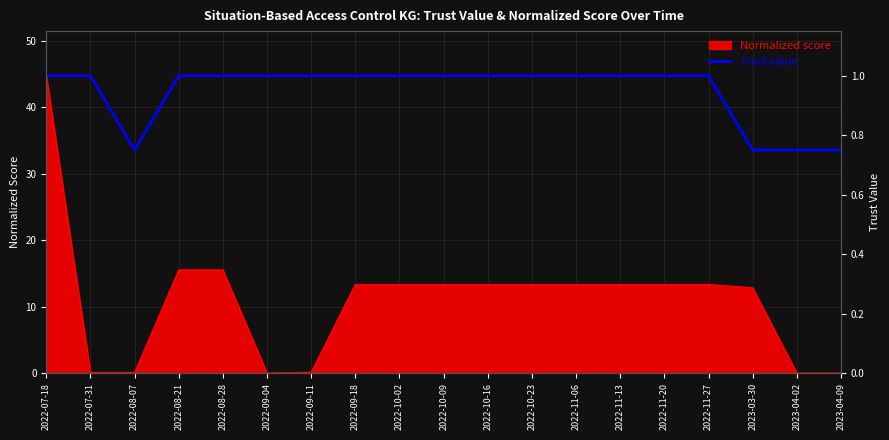

True or false: there are more than 1 points higher than both neighbors.

False